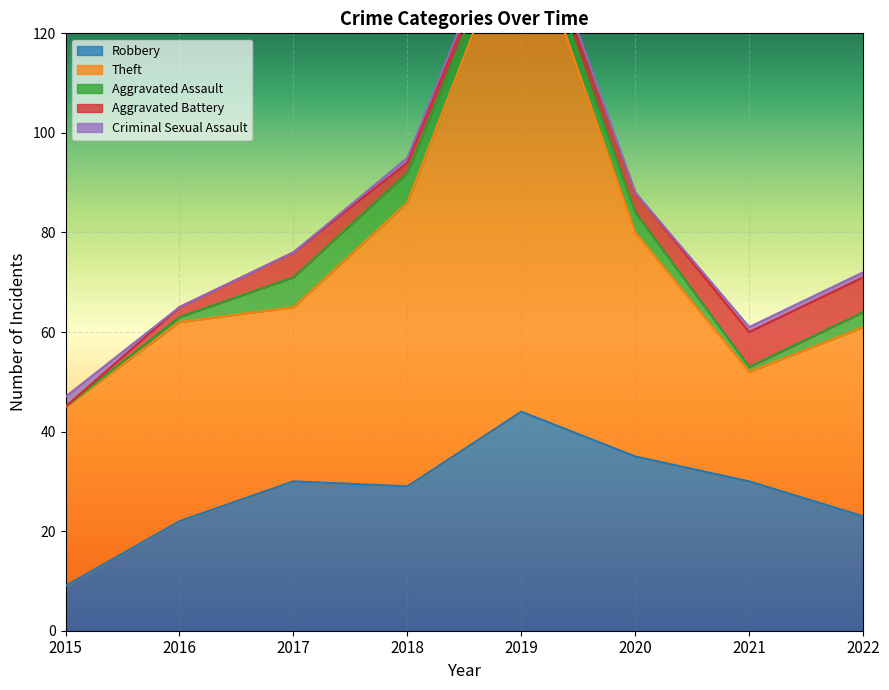

What are all the series names shown in the legend?

Robbery, Theft, Aggravated Assault, Aggravated Battery, Criminal Sexual Assault